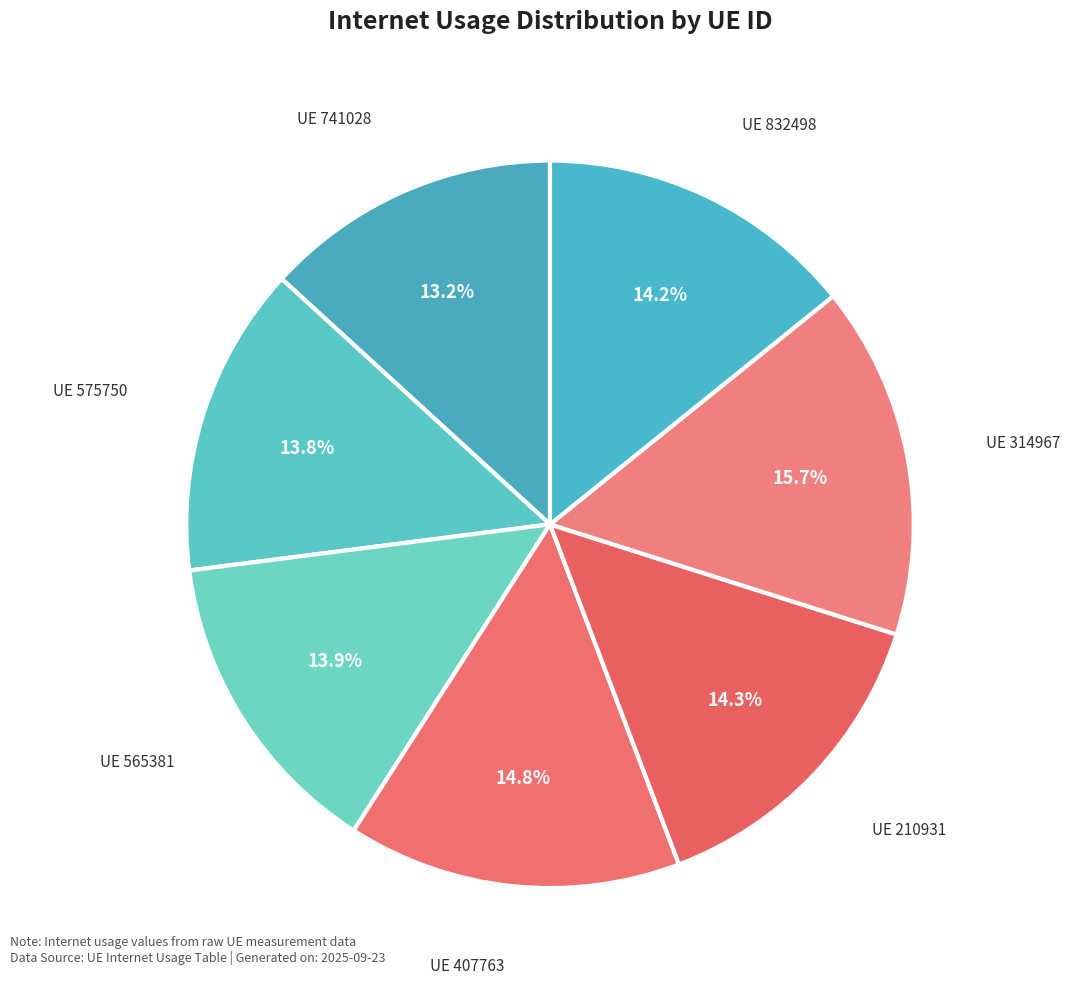

To the nearest percent, what is the difference between the largest and smallest slice percentages?

2%